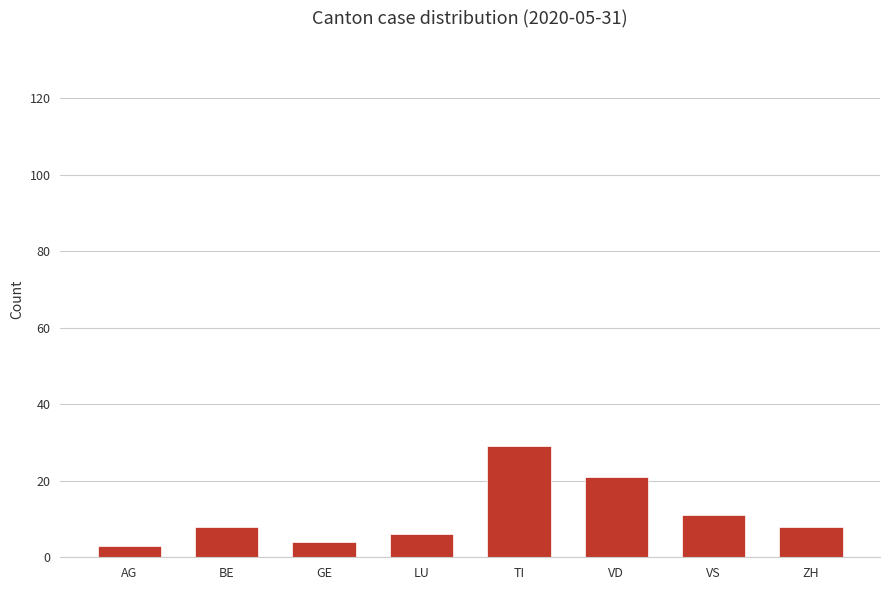

Between BE and TI, which is larger?

TI